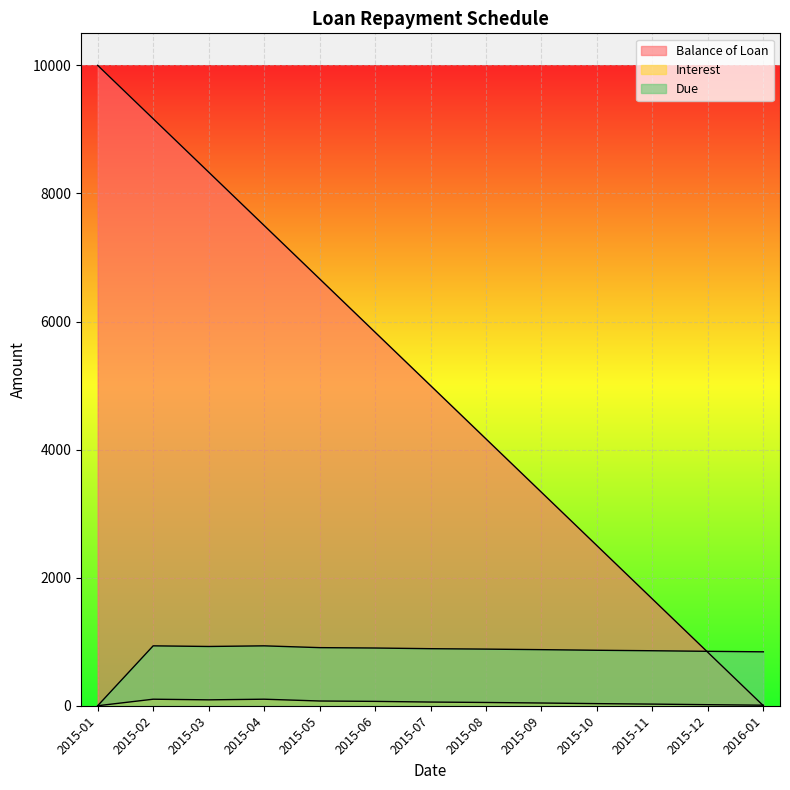

At which label is Interest closest to 50?

2015-08